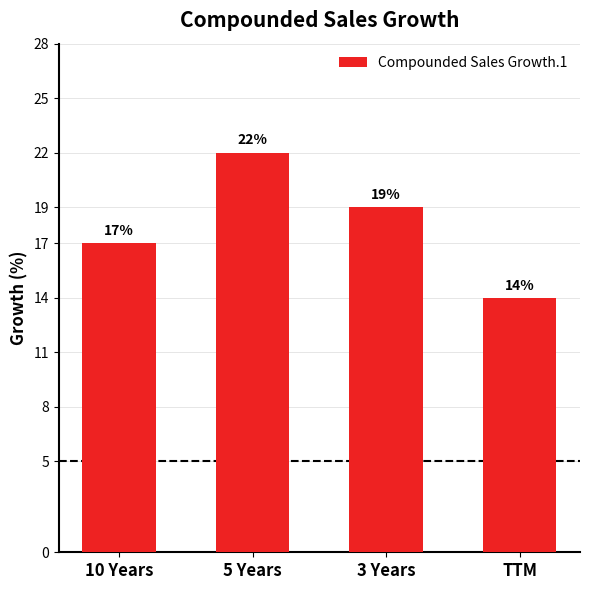

How many bars are there in total?

4